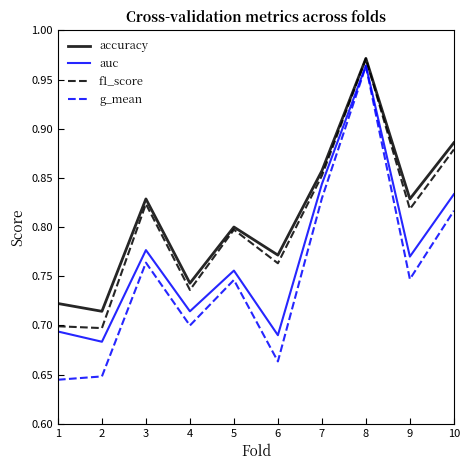

Which category has the highest value in the g_mean series?

8